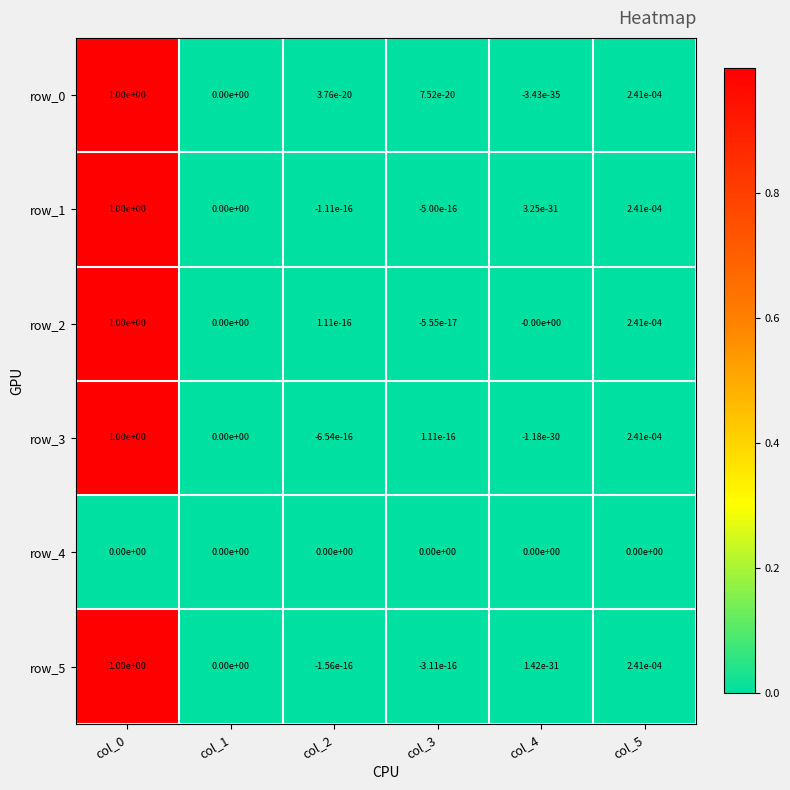

Is it true that row_4 equals 0.0 at col_3?

True